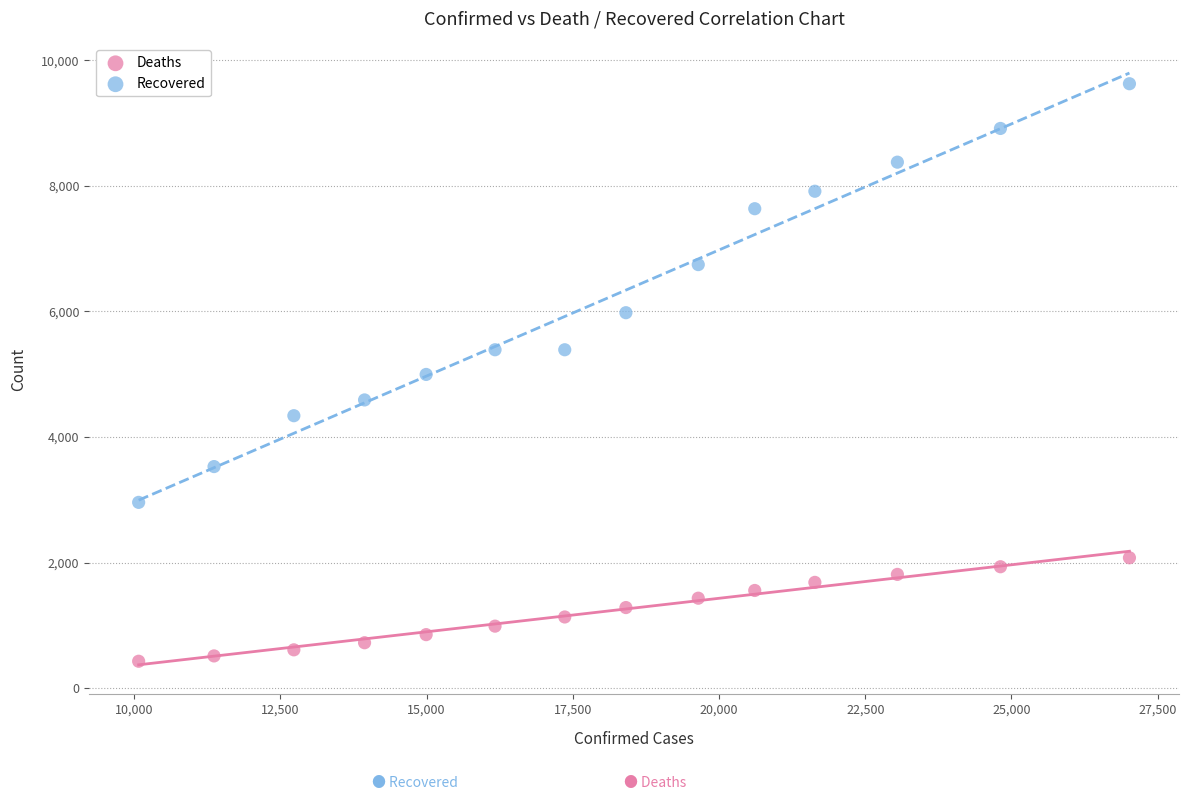

In the Recovered series, what Y value is closest to 6292?

5979